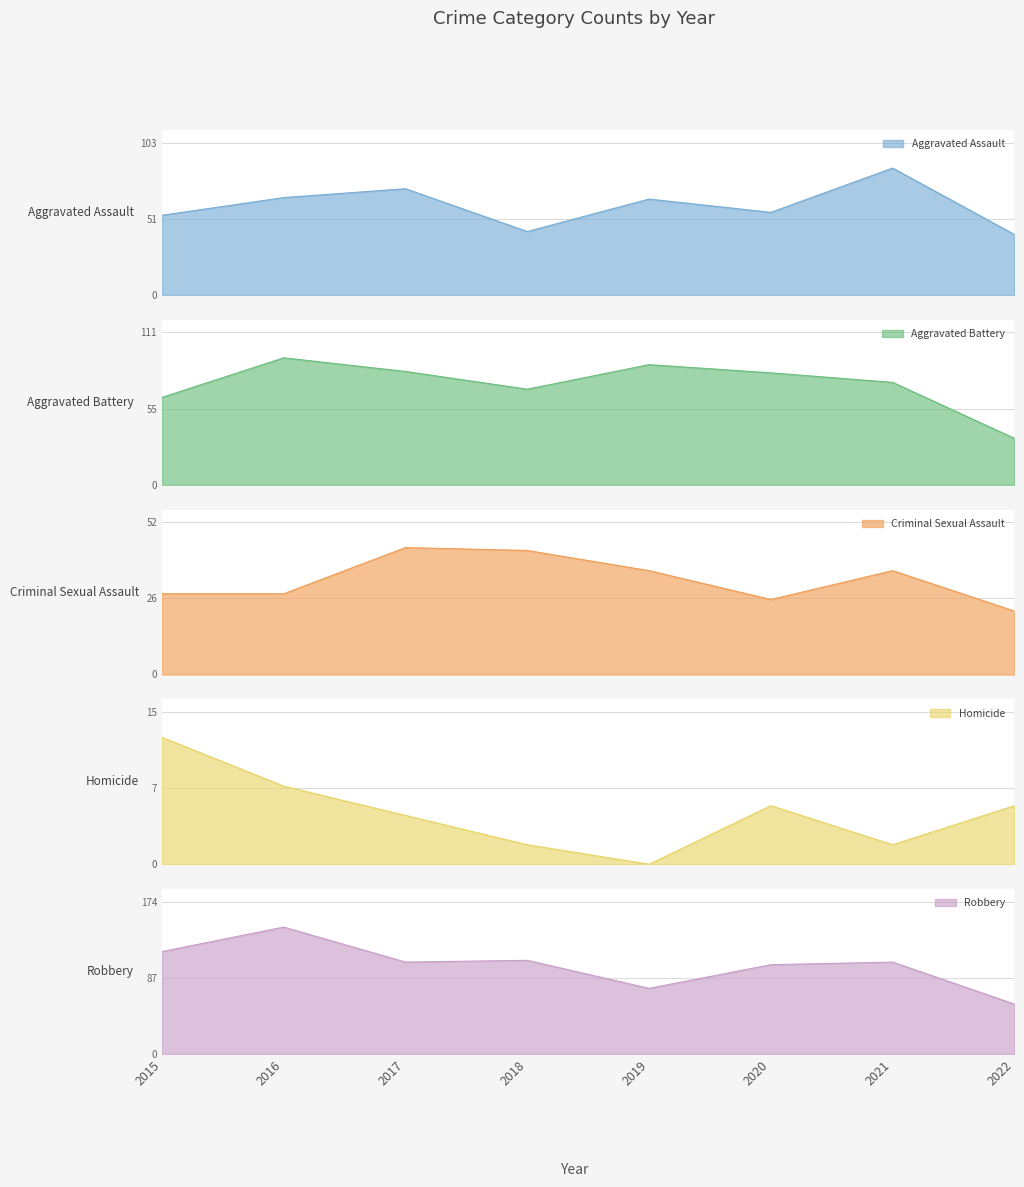

What is the value of the Robbery point at the 6th from the left?

102